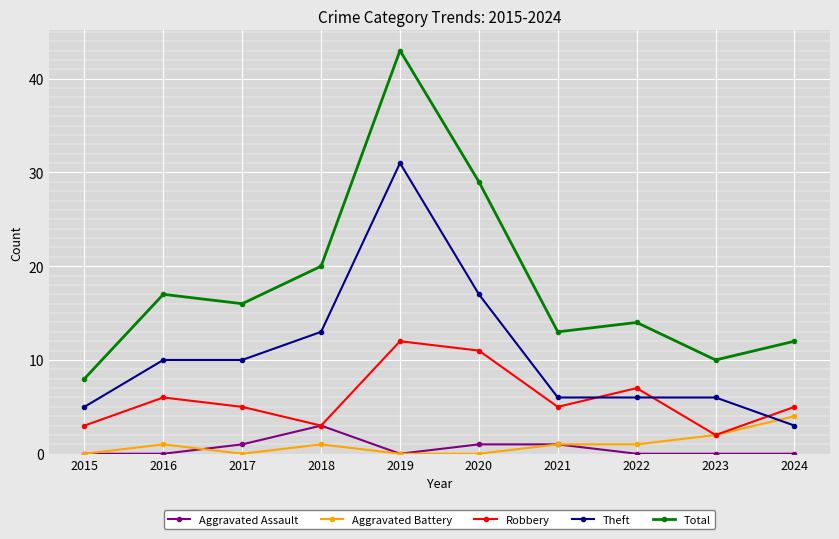

How many interior local valleys does the Total series have?

3